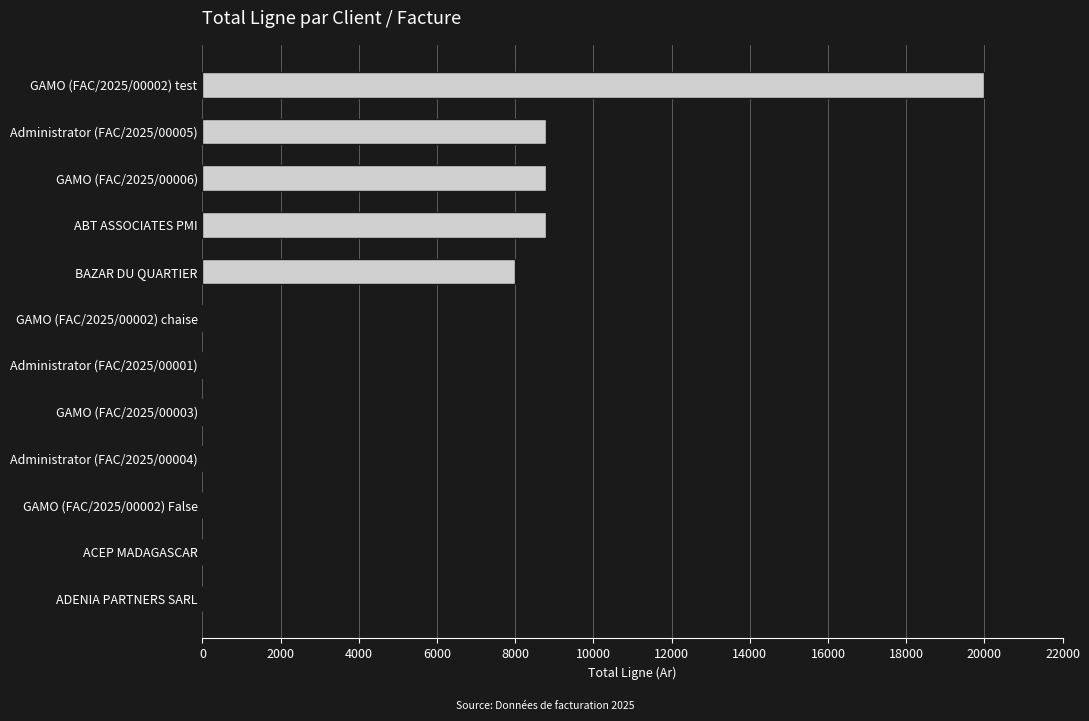

What value does the data have at ABT ASSOCIATES PMI?

8800.0